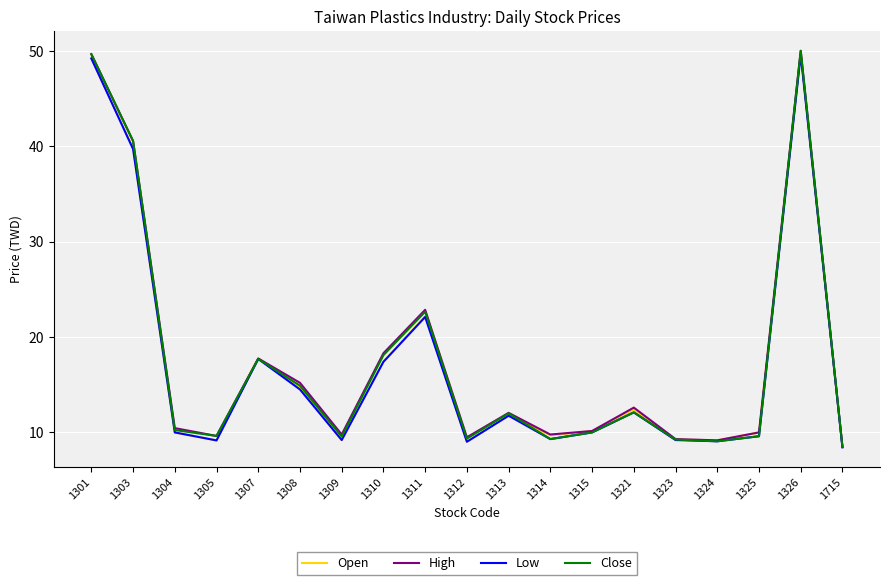

Where is the first local minimum for Close?

1305